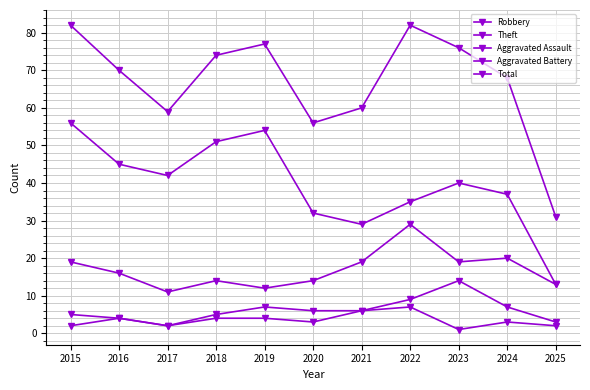

True or false: Robbery and Total cross at least once.

False